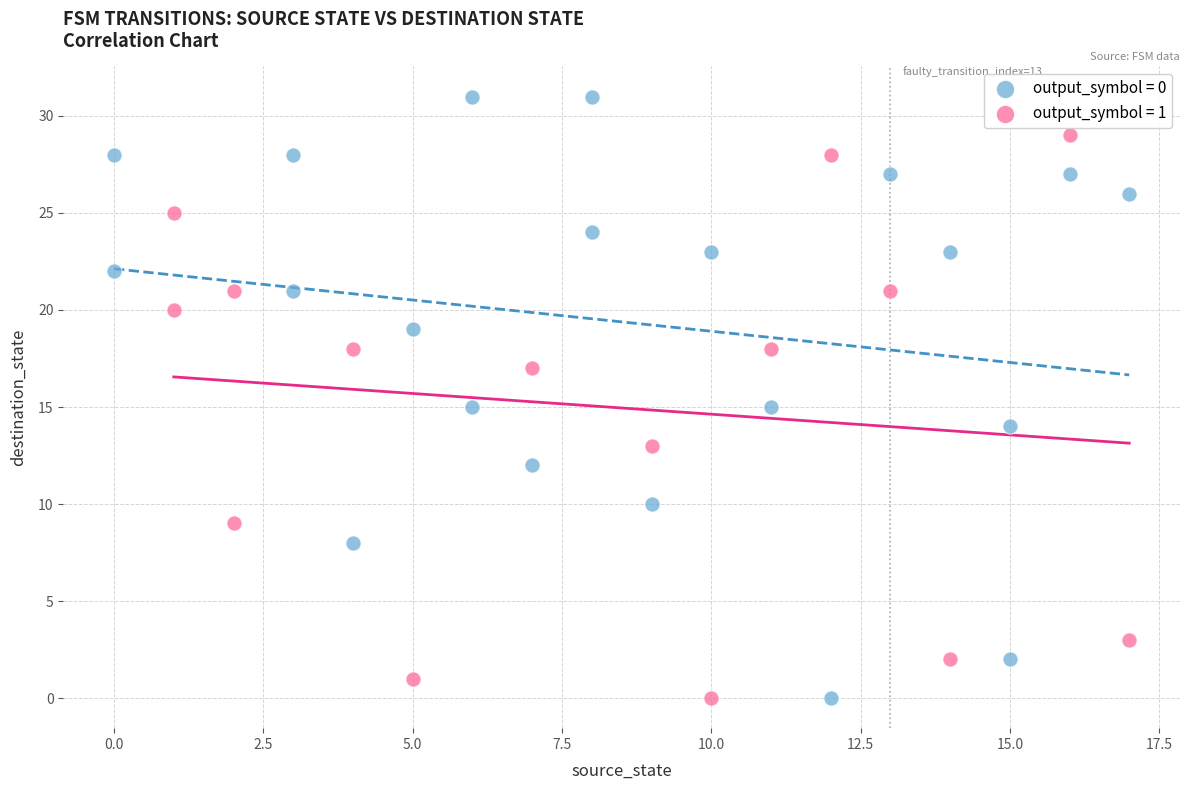

Which series has the widest spread of Y values?

output_symbol = 0